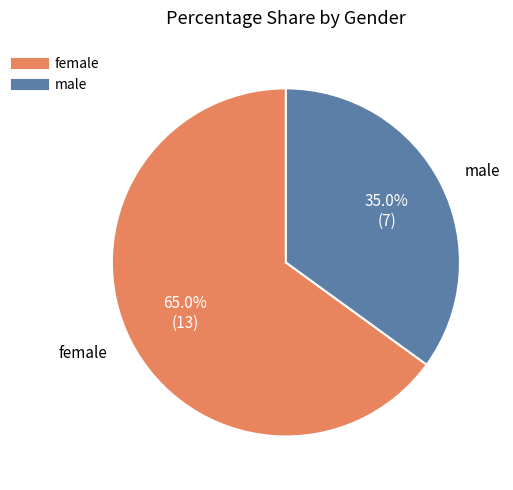

Rank the categories by value from highest to lowest.

female, male